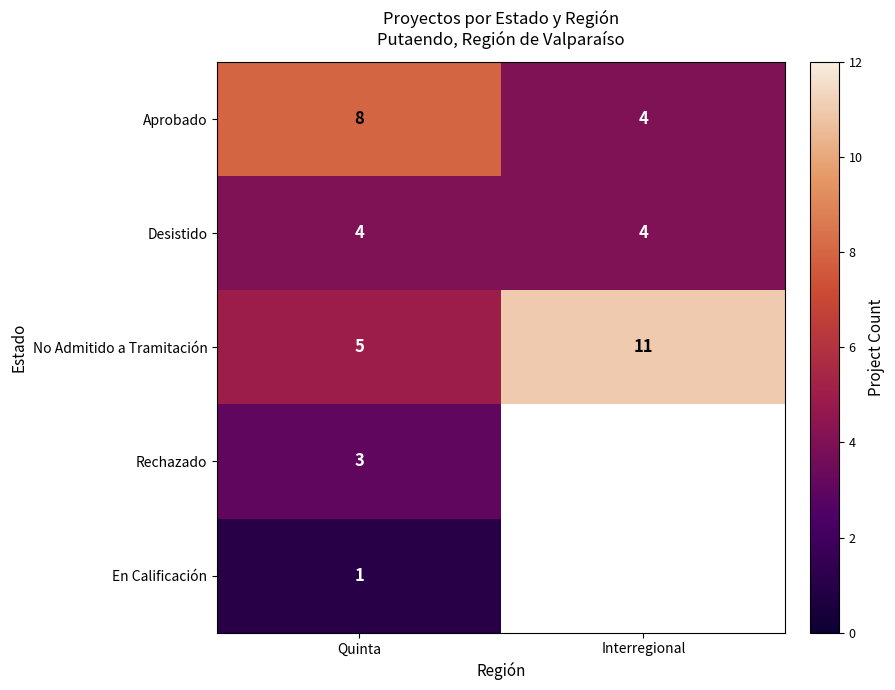

At how many categories does at least one series exceed 8?

1